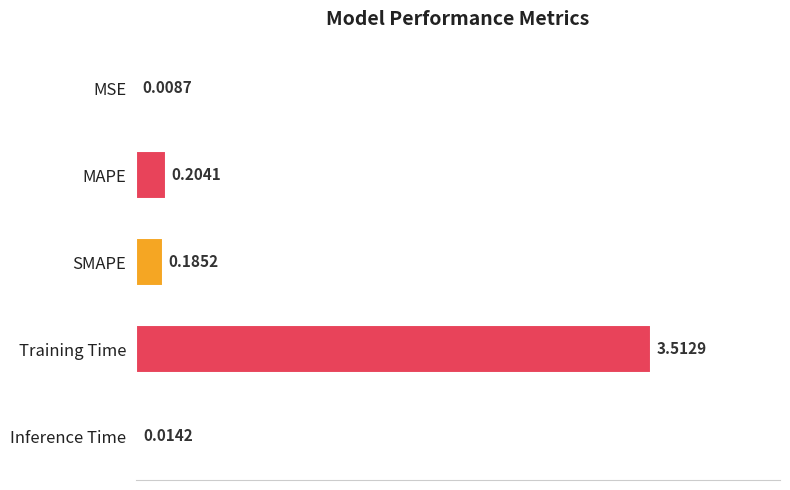

What is the sum of the values at Training Time and SMAPE?

3.7